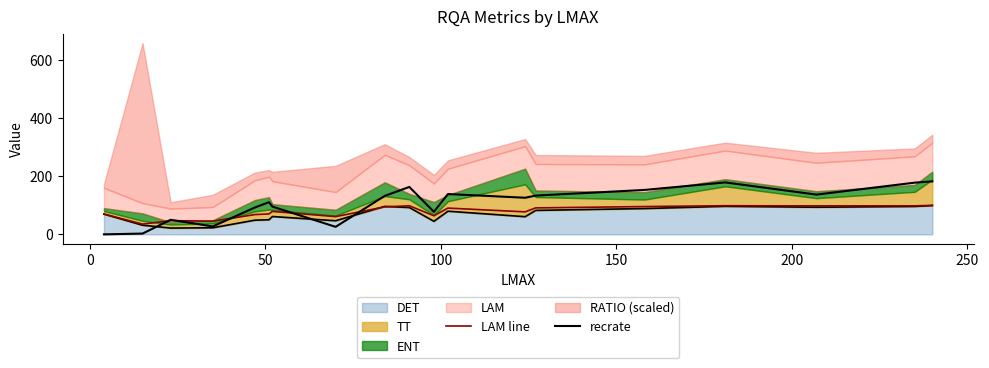

How many data points in LAM line are above 79?

10